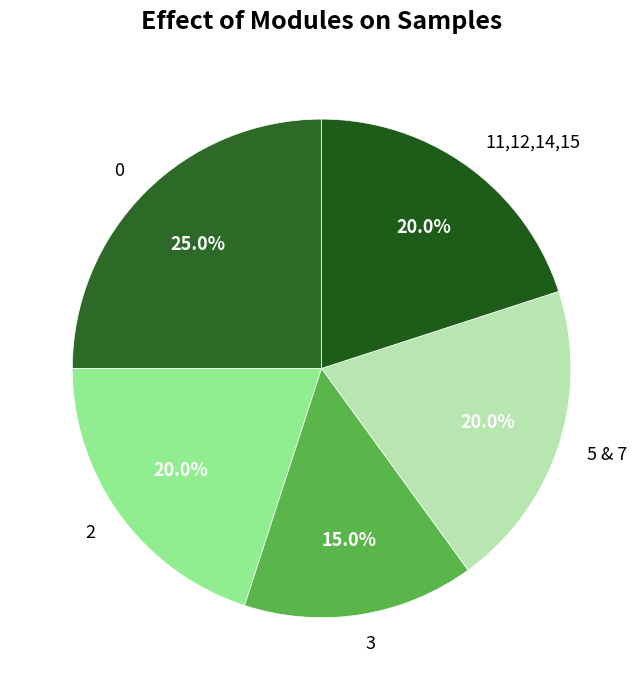

How many segments does this pie chart have?

5